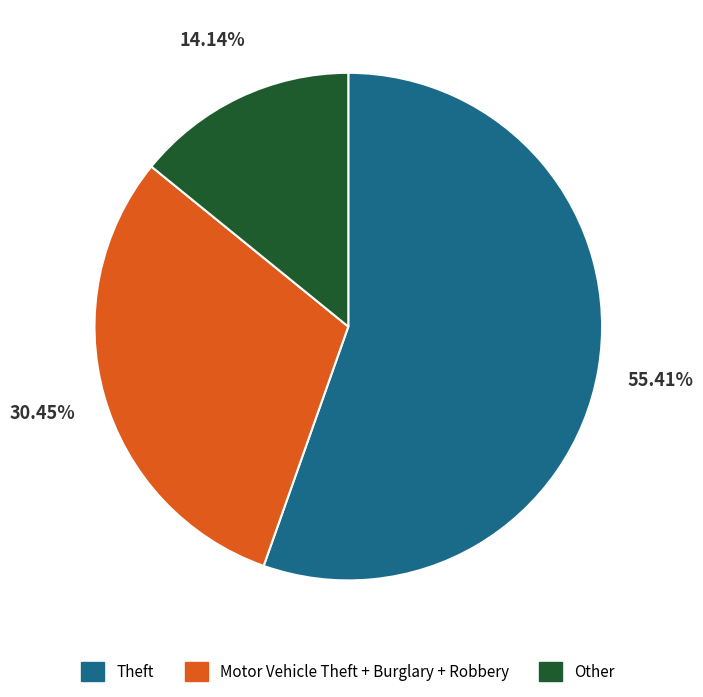

How many segments does this pie chart have?

3